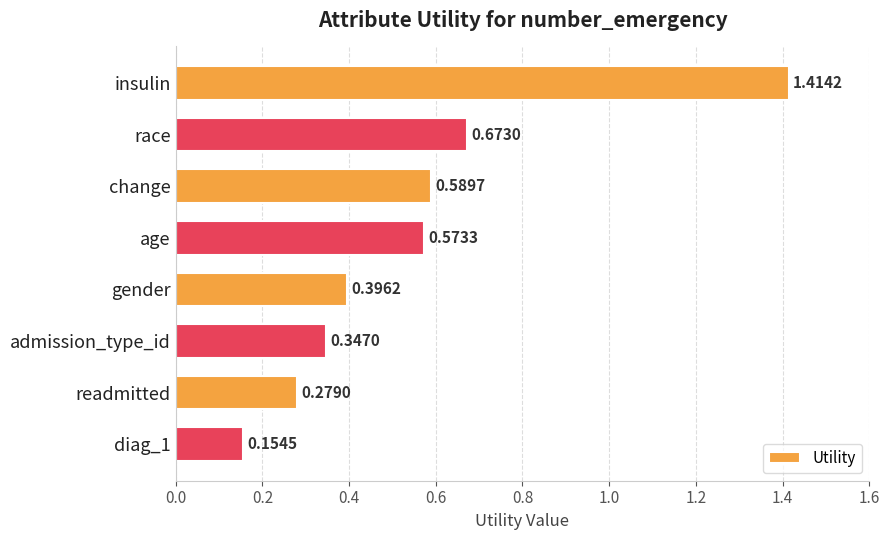

What is the difference between the maximum and minimum values?

1.3